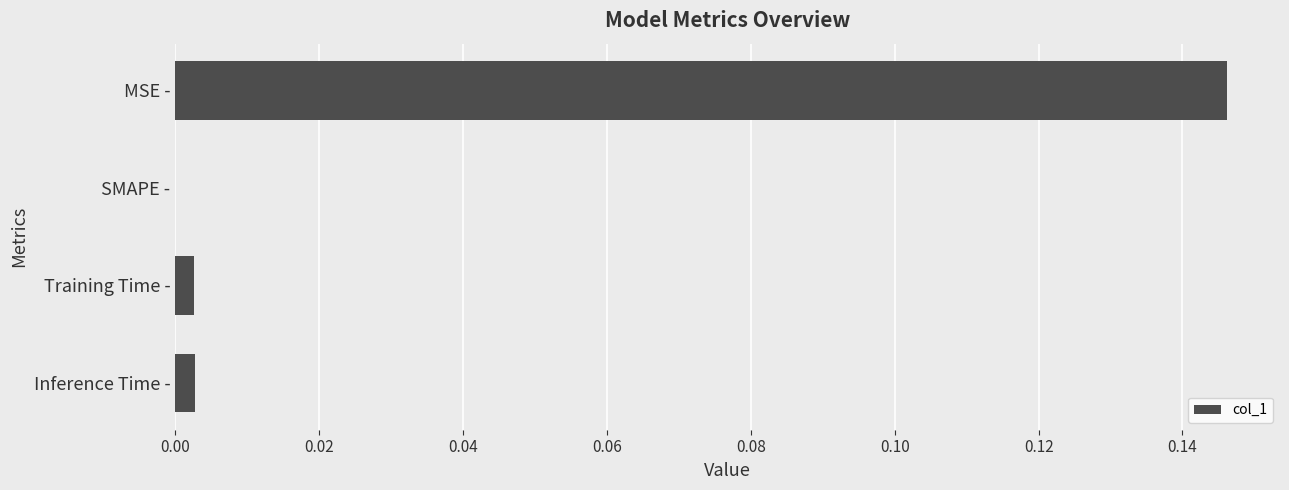

Which label corresponds to the largest value in the chart?

MSE -